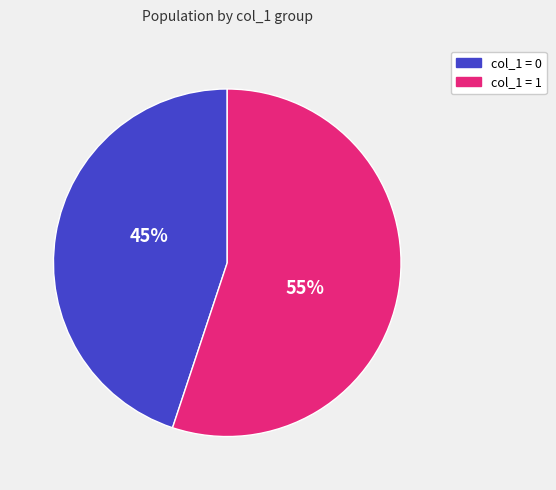

To the nearest percent, what is the difference between the largest and smallest slice percentages?

10%